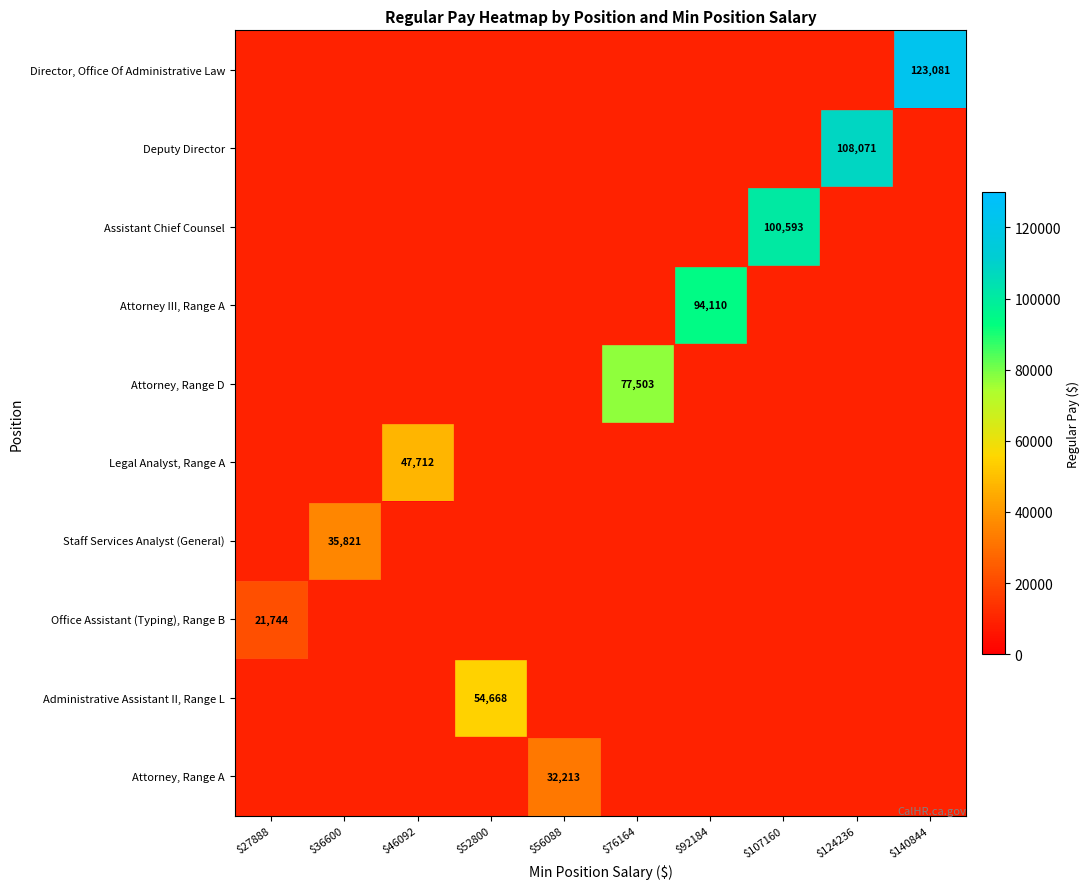

At which category does the chart reach its peak across all series?

$140844